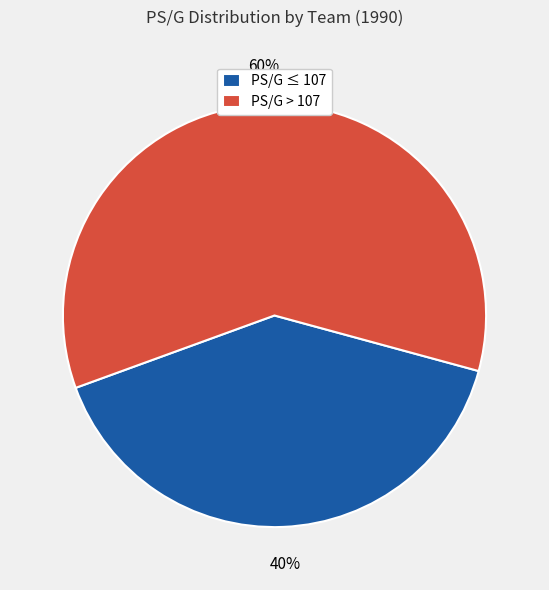

Is the sum of PS/G ≤ 107 and PS/G > 107 greater than half?

Yes